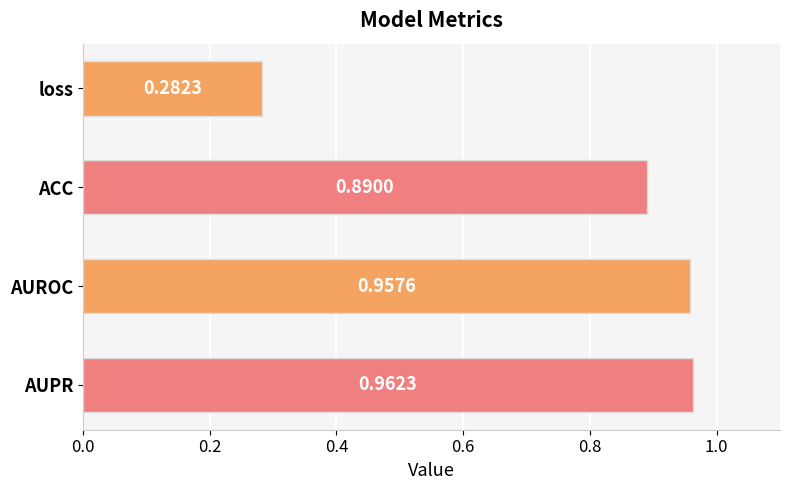

What is the sum of all values?

3.1